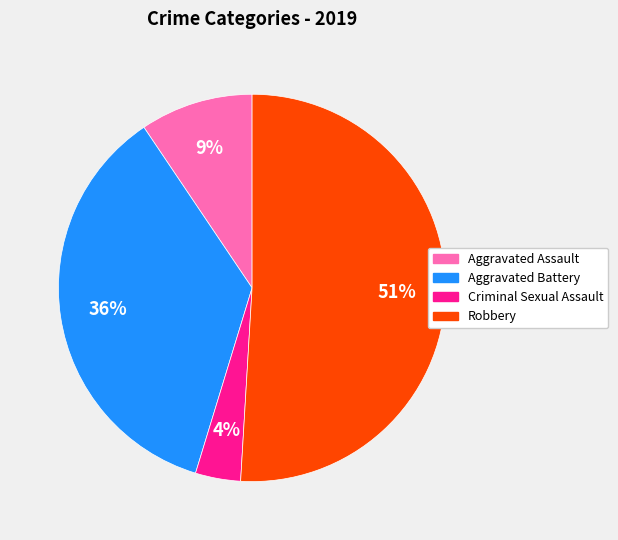

What is the majority slice?

Robbery